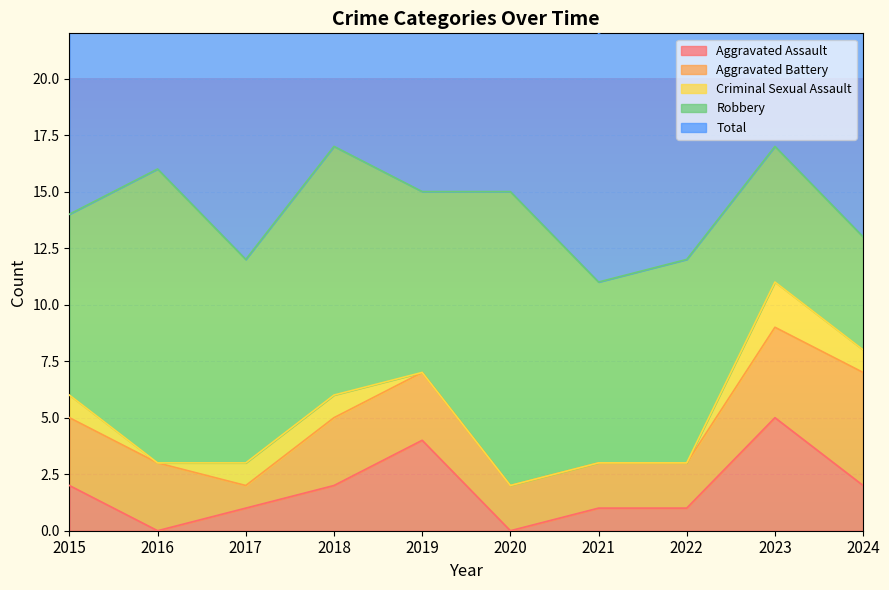

Which category has the highest value in the Robbery series?

2016